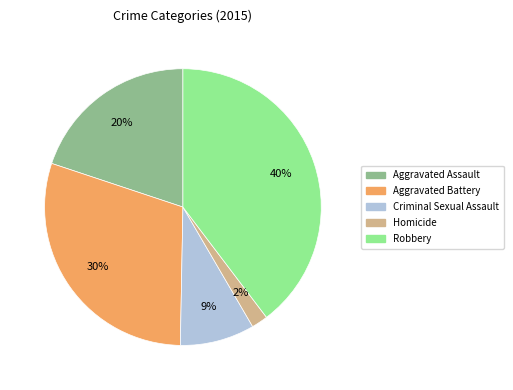

Rank the categories by value from highest to lowest.

Robbery, Aggravated Battery, Aggravated Assault, Criminal Sexual Assault, Homicide